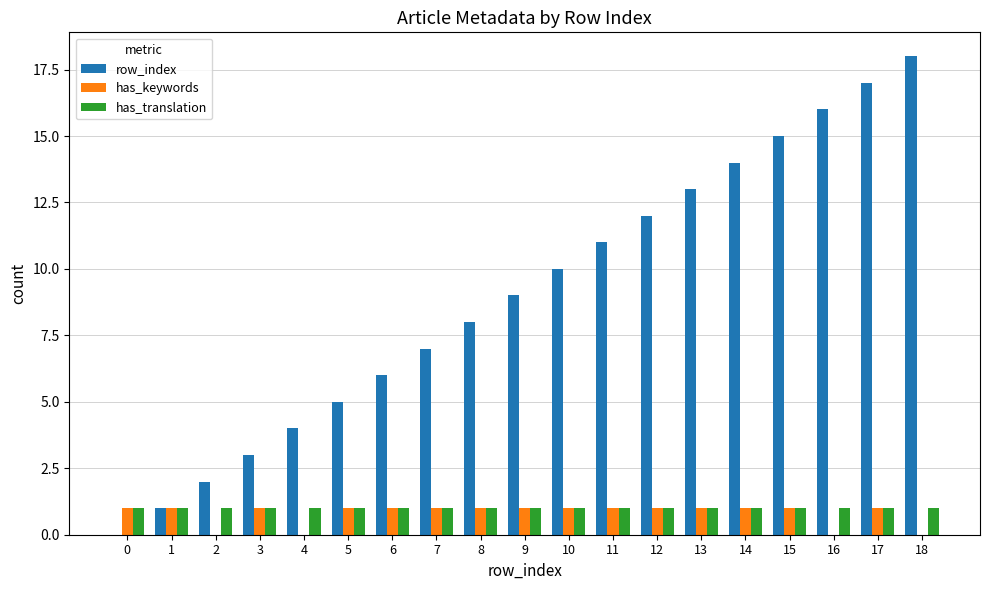

At which category does the chart reach its peak across all series?

18